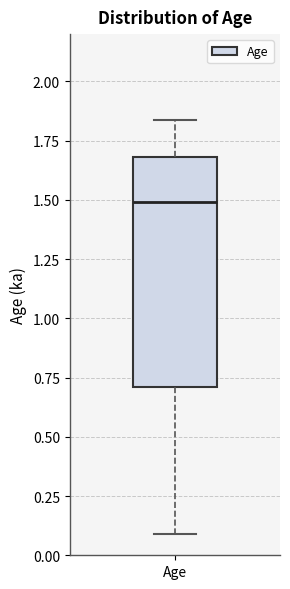

Where does the lower whisker of the box for Age end on the y-axis? The values are not printed on the chart, so give them approximately, as read against the axis.

0.10